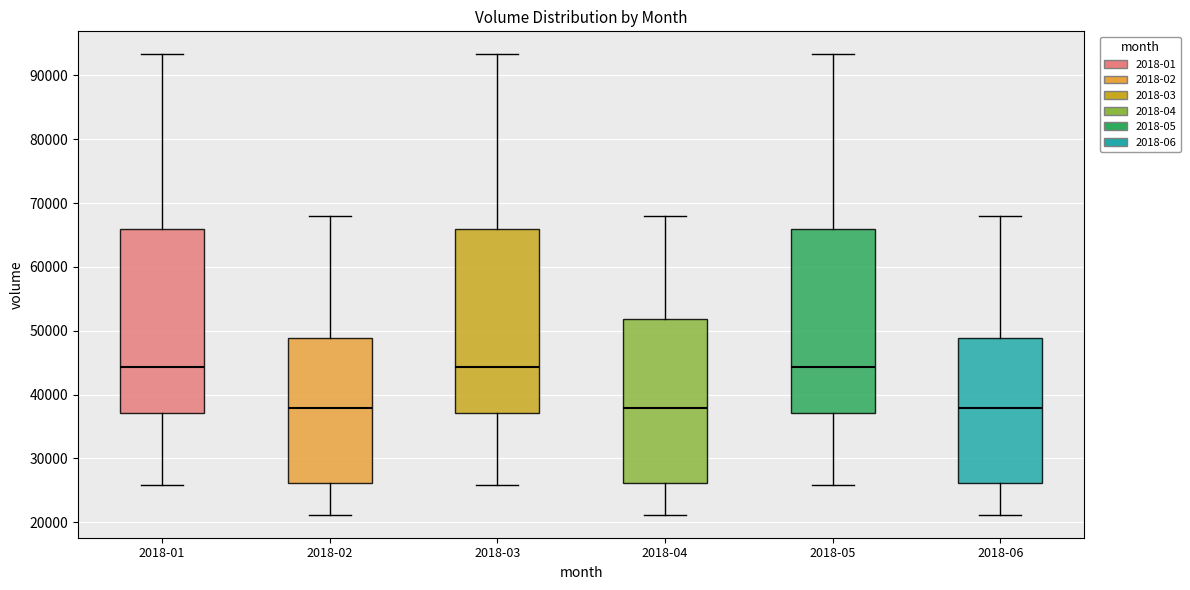

Where does the median line of the box for 2018-03 sit on the y-axis? The values are not printed on the chart, so give them approximately, as read against the axis.

44000